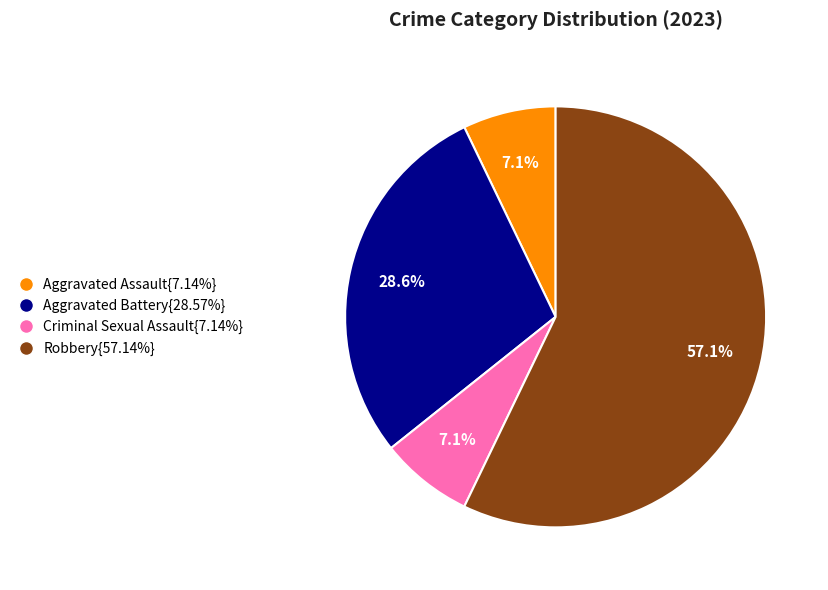

Is there a majority slice in this chart?

Yes